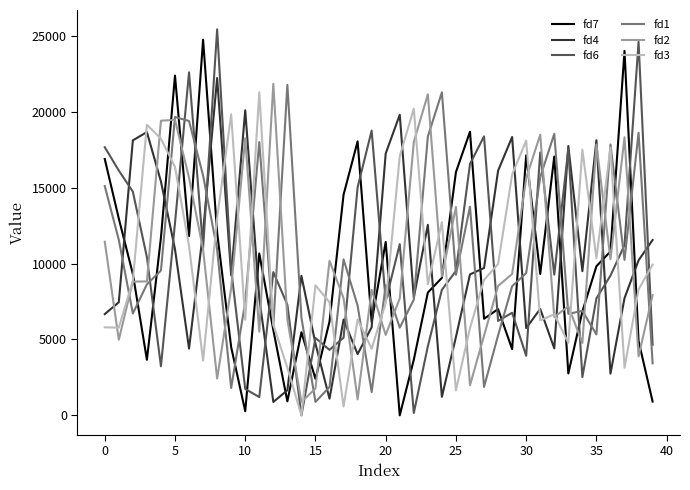

What is the lowest value of the fd4 series?

881.3